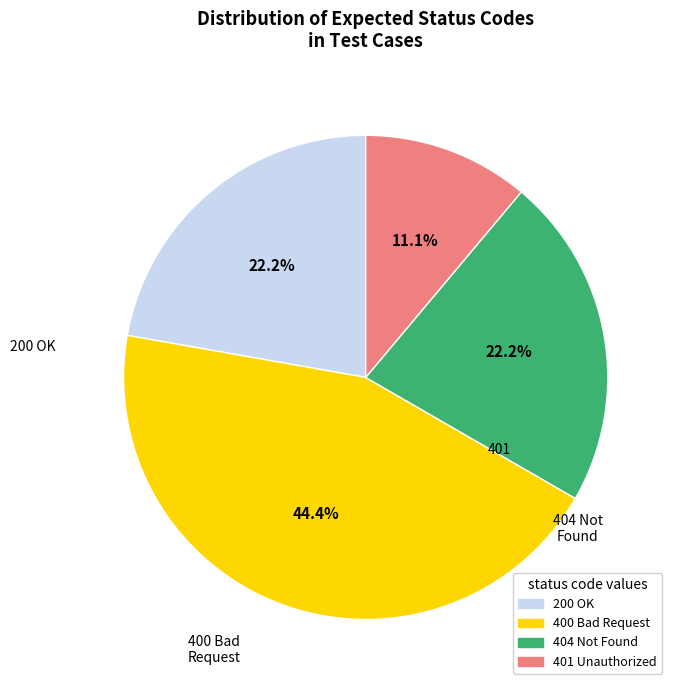

How much of the chart is everything except 404?

77.8%